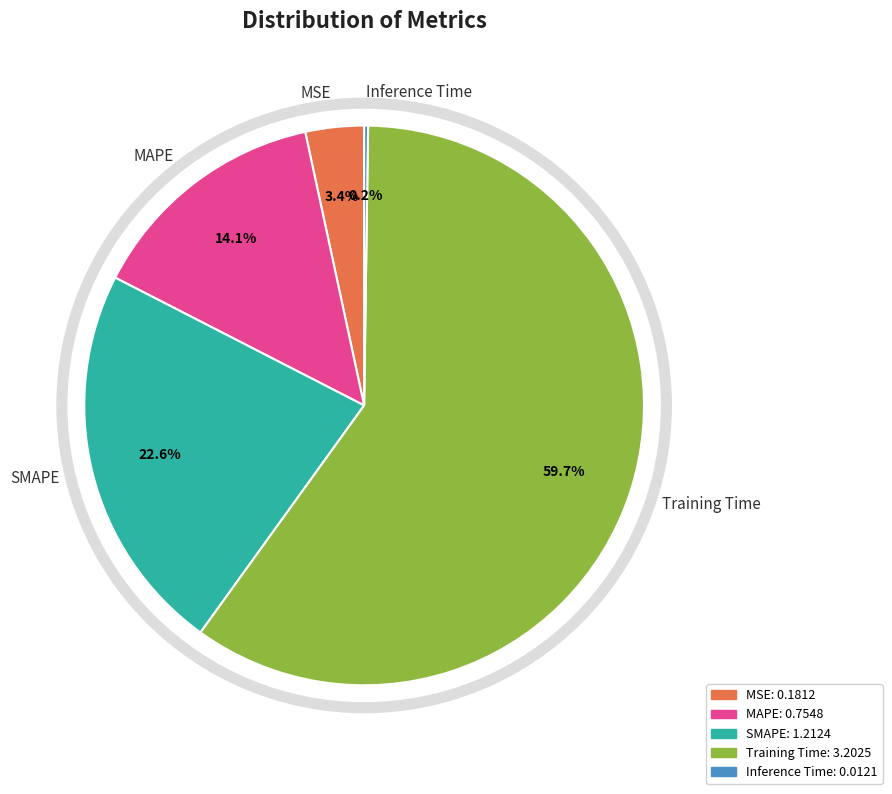

Which category has the biggest portion of the pie?

Training Time